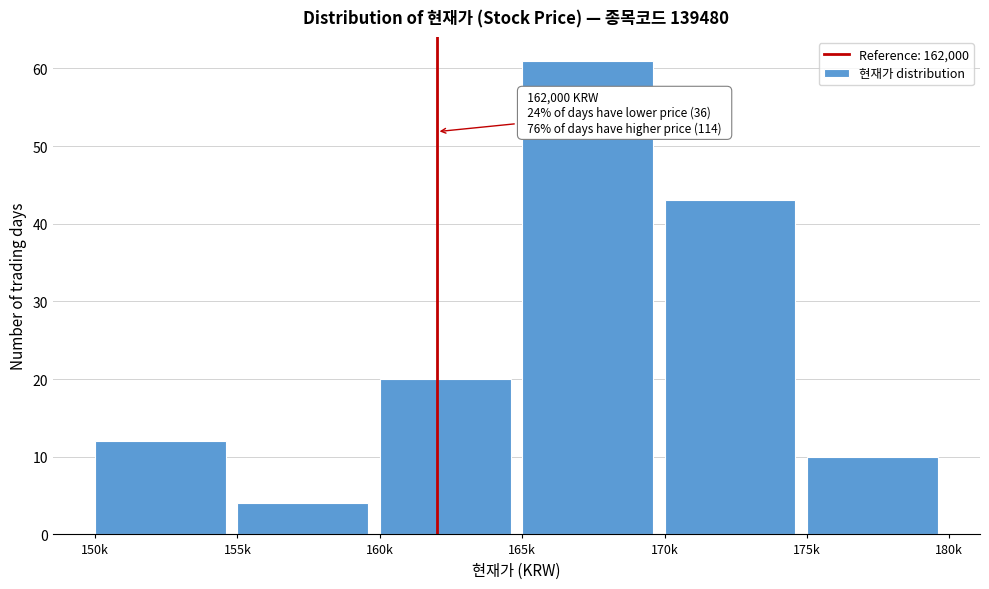

Reading left to right, what are all the values shown in this chart?

12	4	20	61	43	10